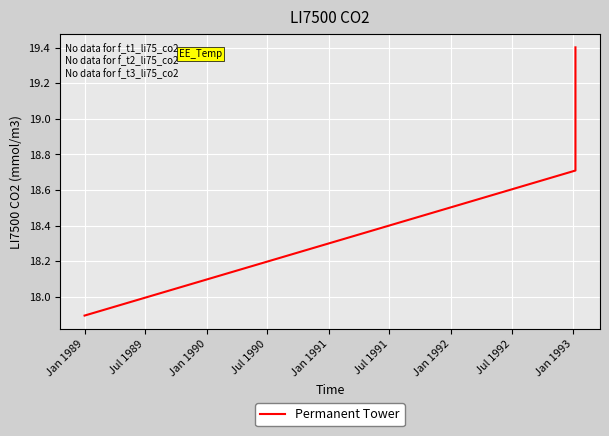

How many lines are shown in the chart?

1